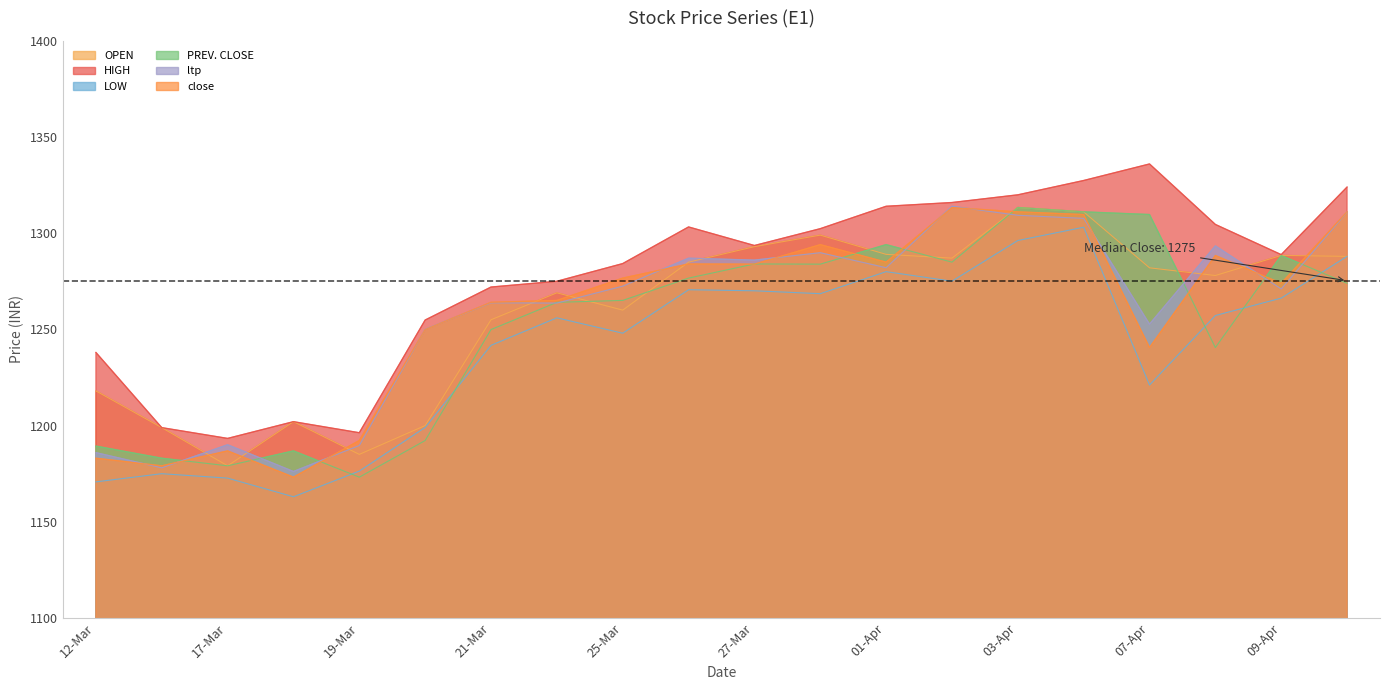

What is the label of the 2nd point from the left?

13-Mar